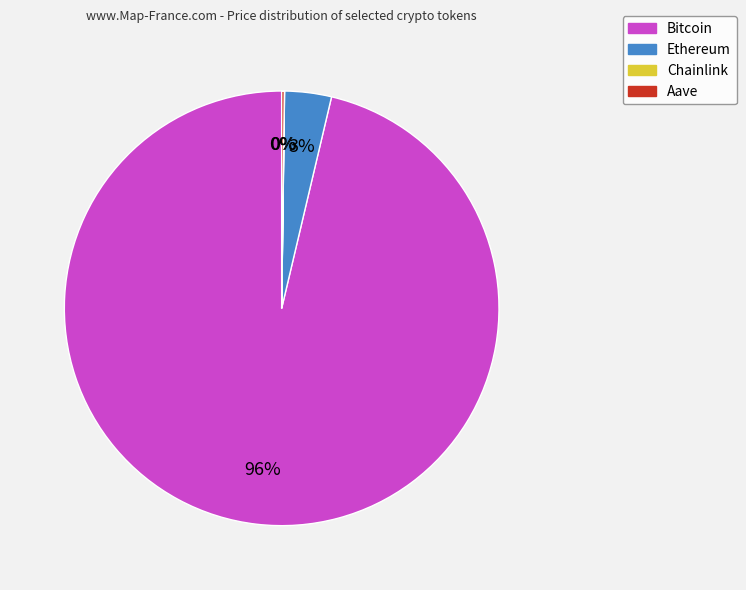

Which category has the biggest portion of the pie?

Bitcoin